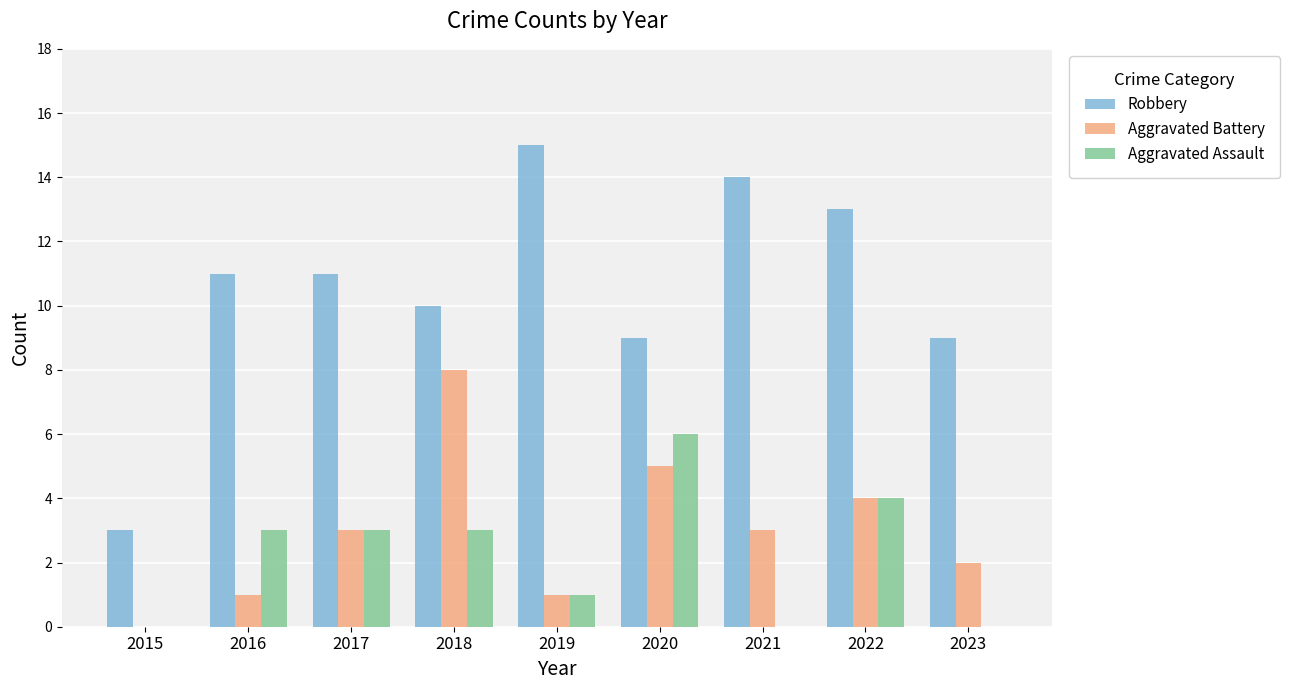

Reading right to left, what are all the values shown in this chart?

Robbery: 9	13	14	9	15	10	11	11	3
Aggravated Battery: 2	4	3	5	1	8	3	1	0
Aggravated Assault: 0	4	0	6	1	3	3	3	0